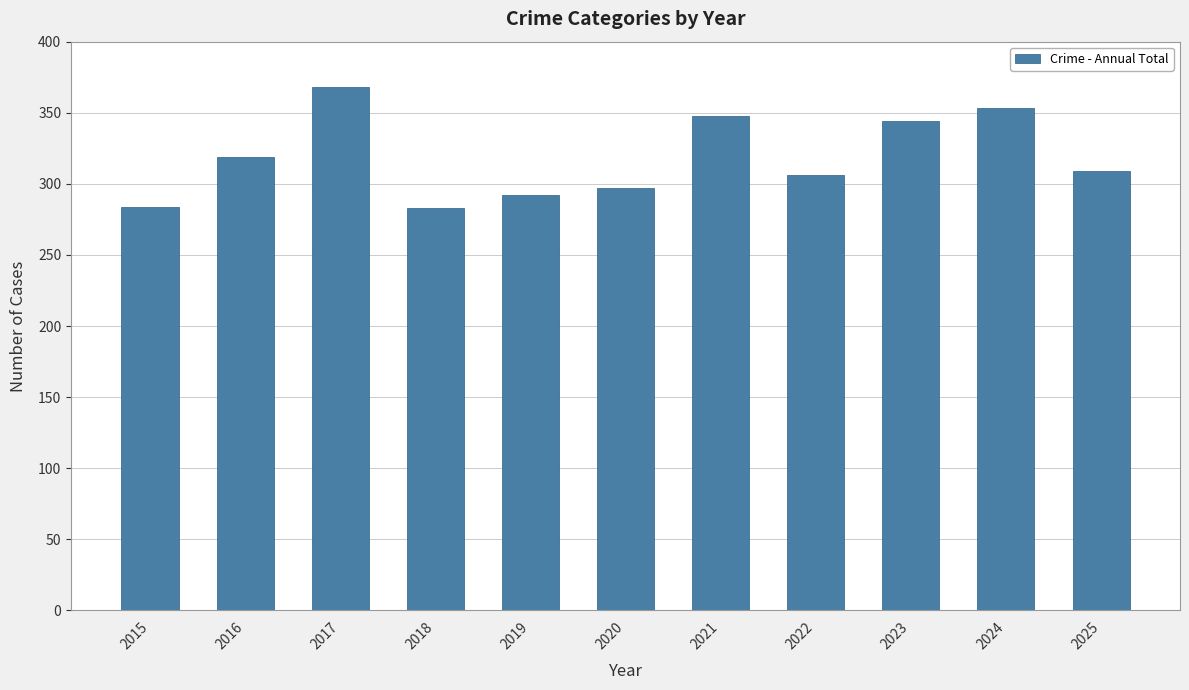

How many values are below 309?

5